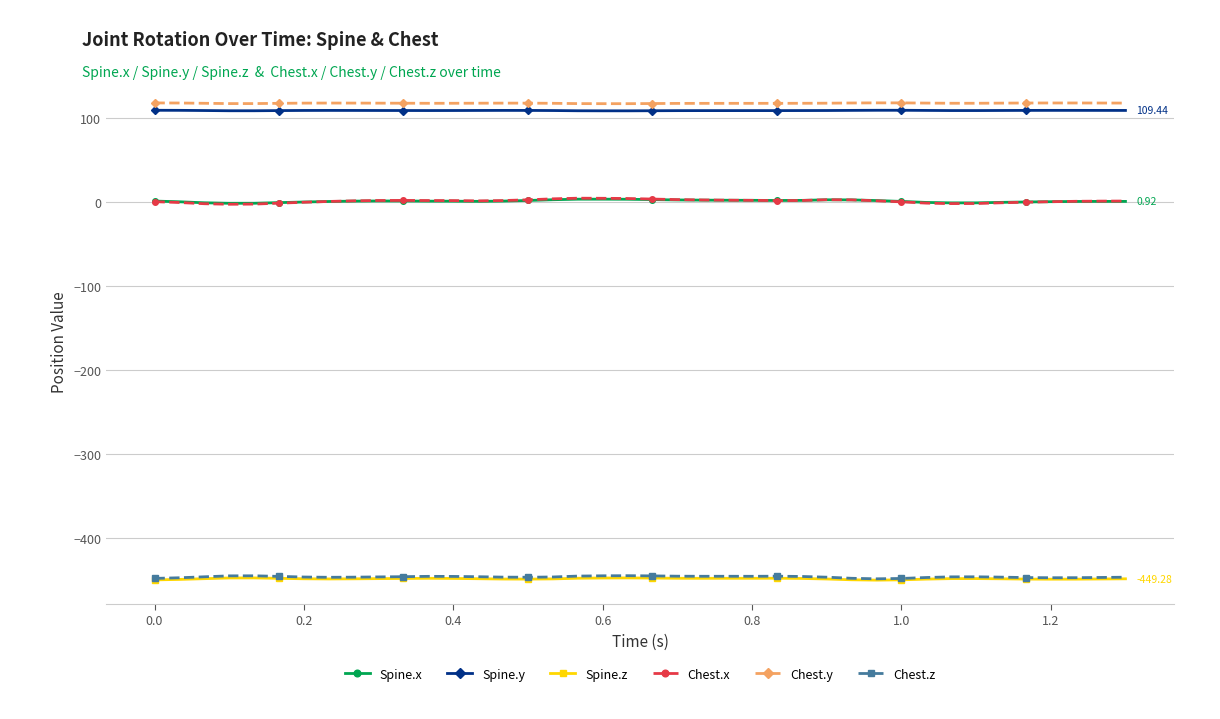

True or false: Chest.x has more than 0 points higher than both neighbors.

True